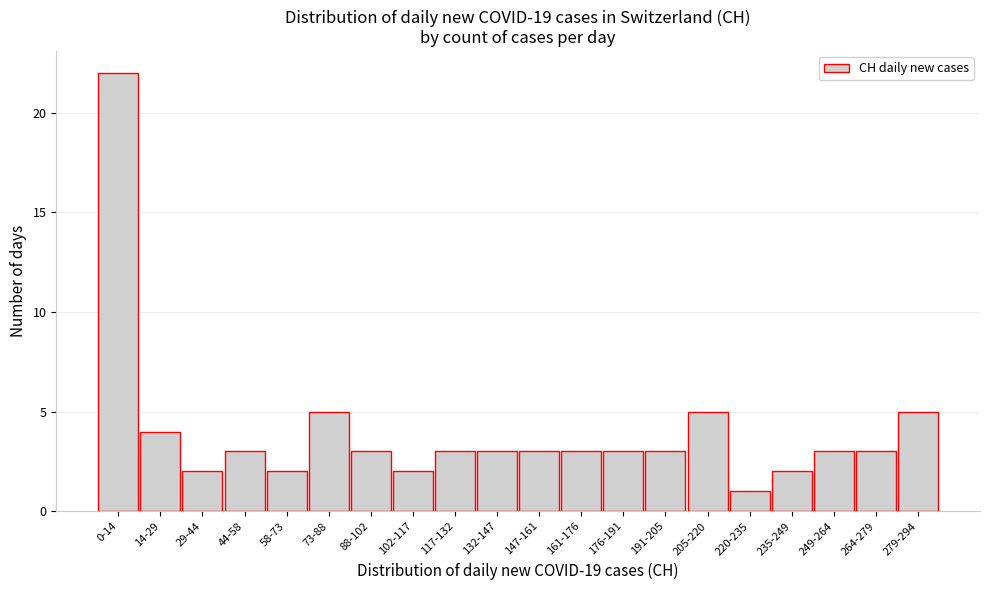

Reading right to left, what are all the values shown in this chart?

279-294=5	264-279=3	249-264=3	235-249=2	220-235=1	205-220=5	191-205=3	176-191=3	161-176=3	147-161=3	132-147=3	117-132=3	102-117=2	88-102=3	73-88=5	58-73=2	44-58=3	29-44=2	14-29=4	0-14=22